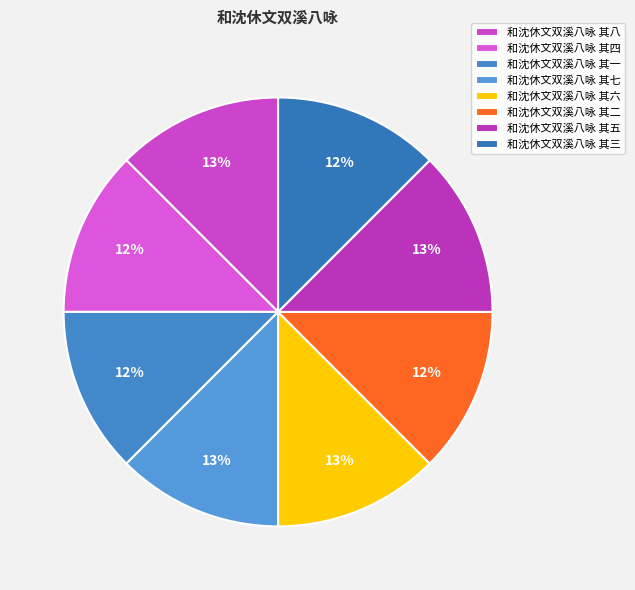

True or false: 和沈休文双溪八咏 其一 accounts for 12% of the total.

True